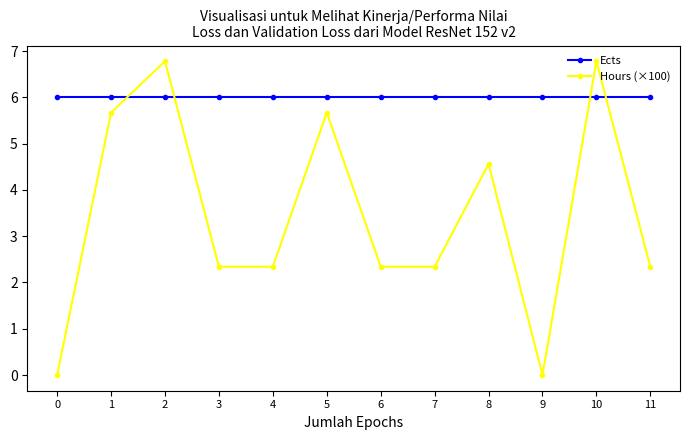

Does the chart have visible grid lines?

No